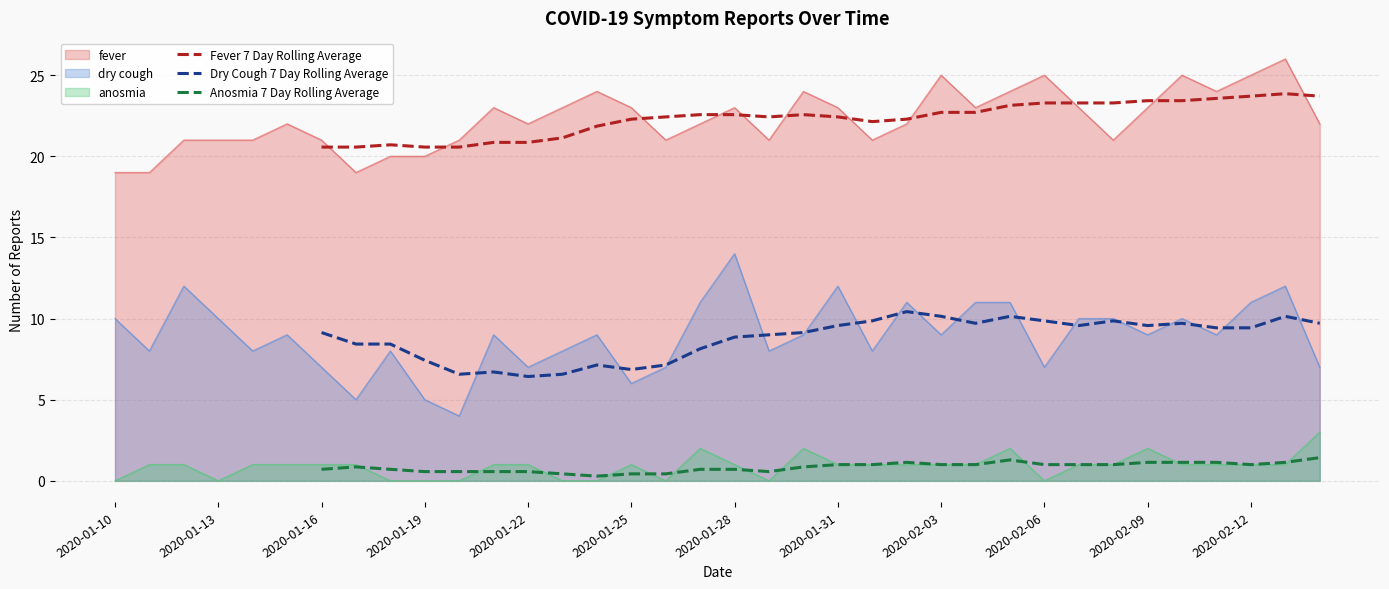

What is the sum of all Fever 7 Day Rolling Average values?

669.6